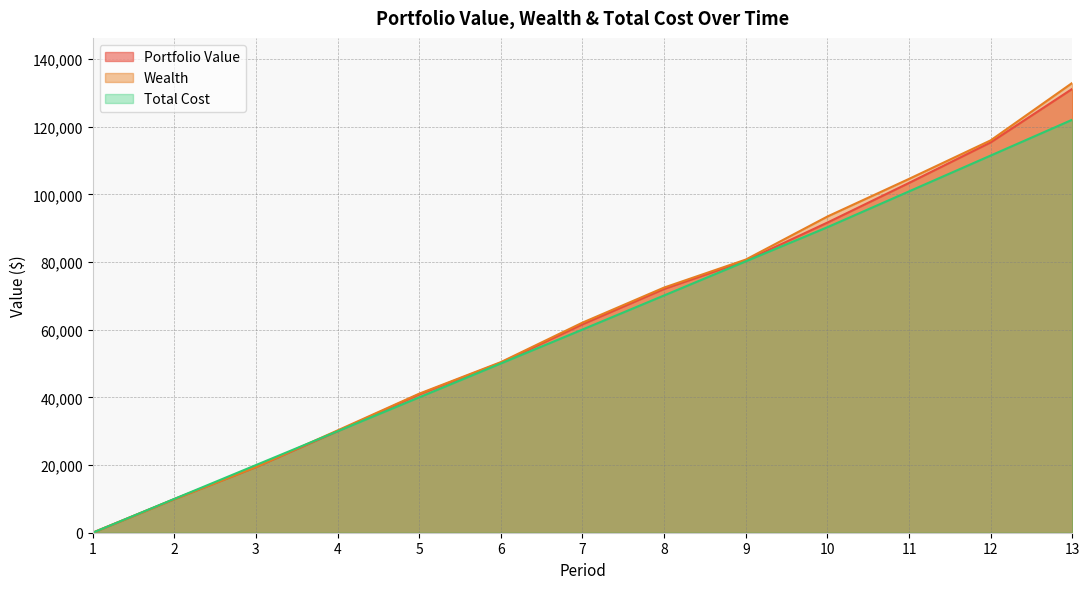

True or false: Portfolio Value and Wealth intersect in this chart.

False